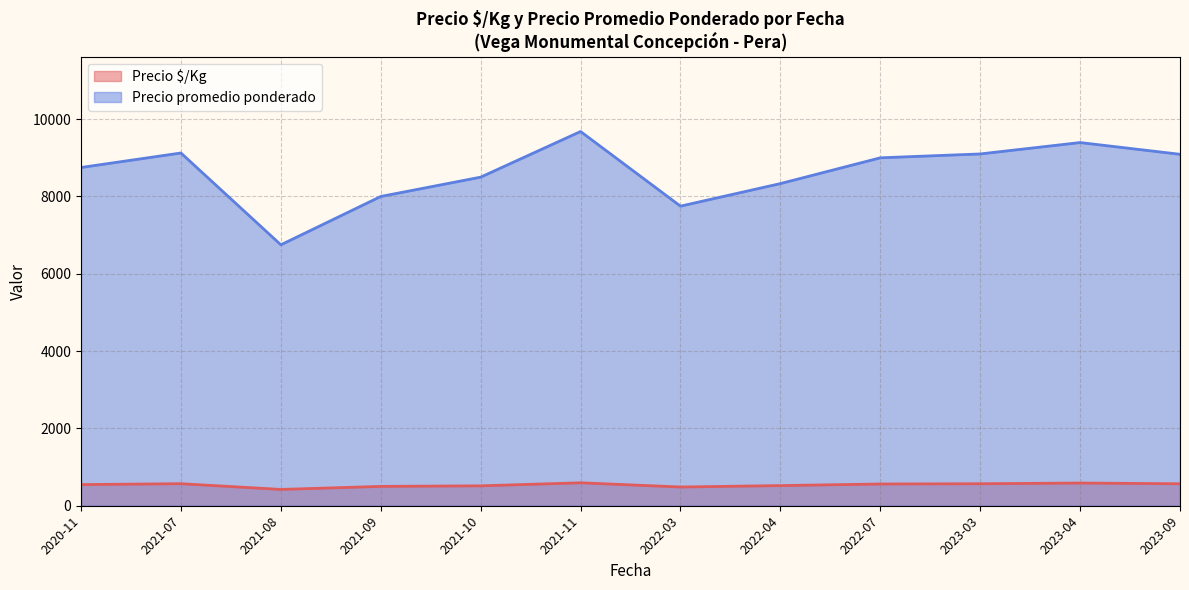

Rank the series by their maximum value, from lowest to highest.

Precio $/Kg, Precio promedio ponderado